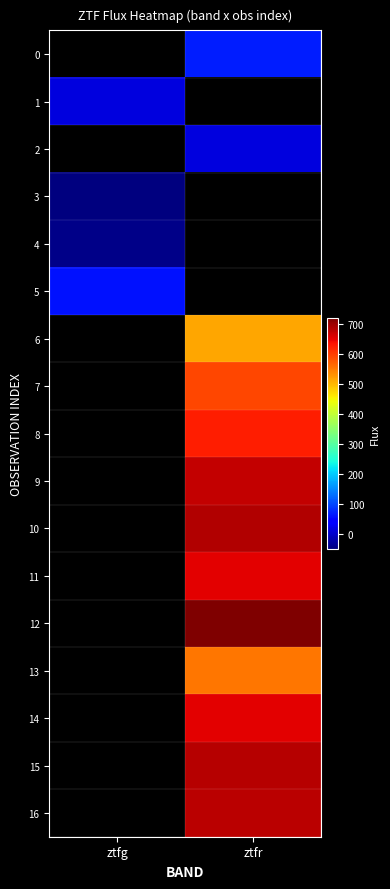

What is the minimum value shown in the chart?

-50.5